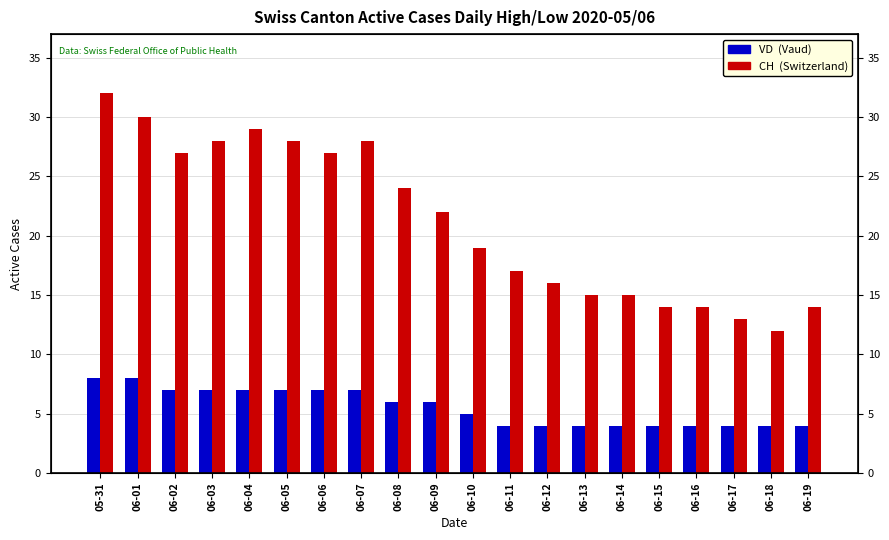

At which label does CH (Total Switzerland) first exceed 22?

05-31